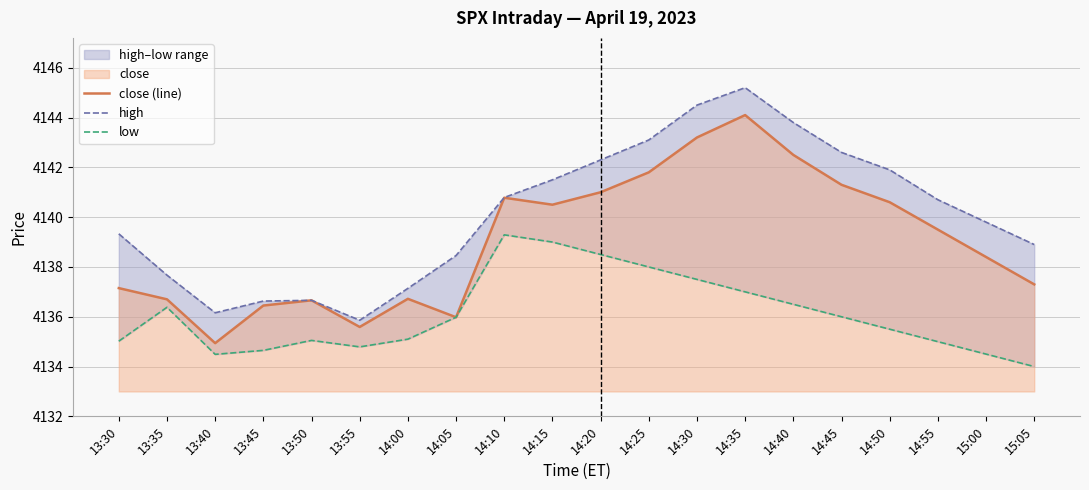

What value does the close (line) series have at 14:50?

4140.6